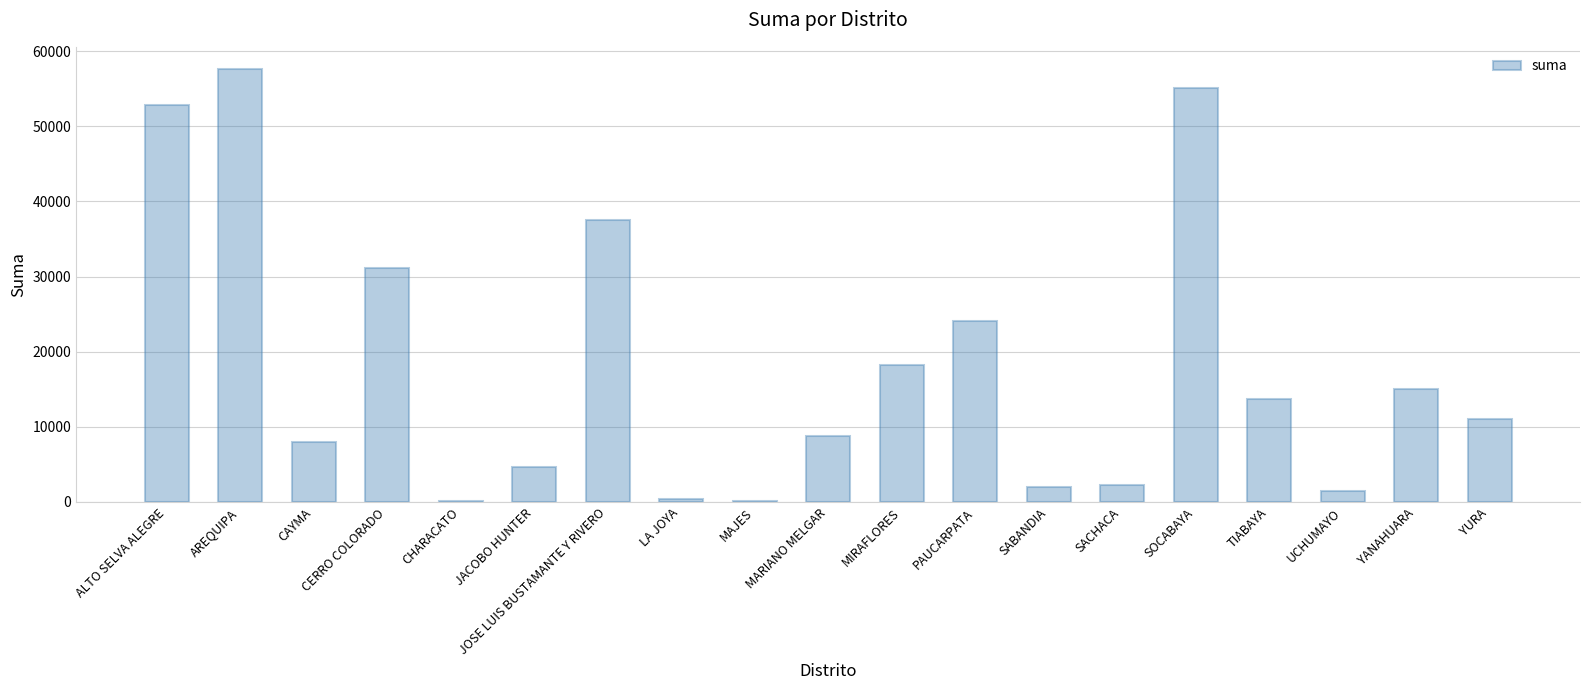

True or false: the data shows 13696.8 at TIABAYA.

True